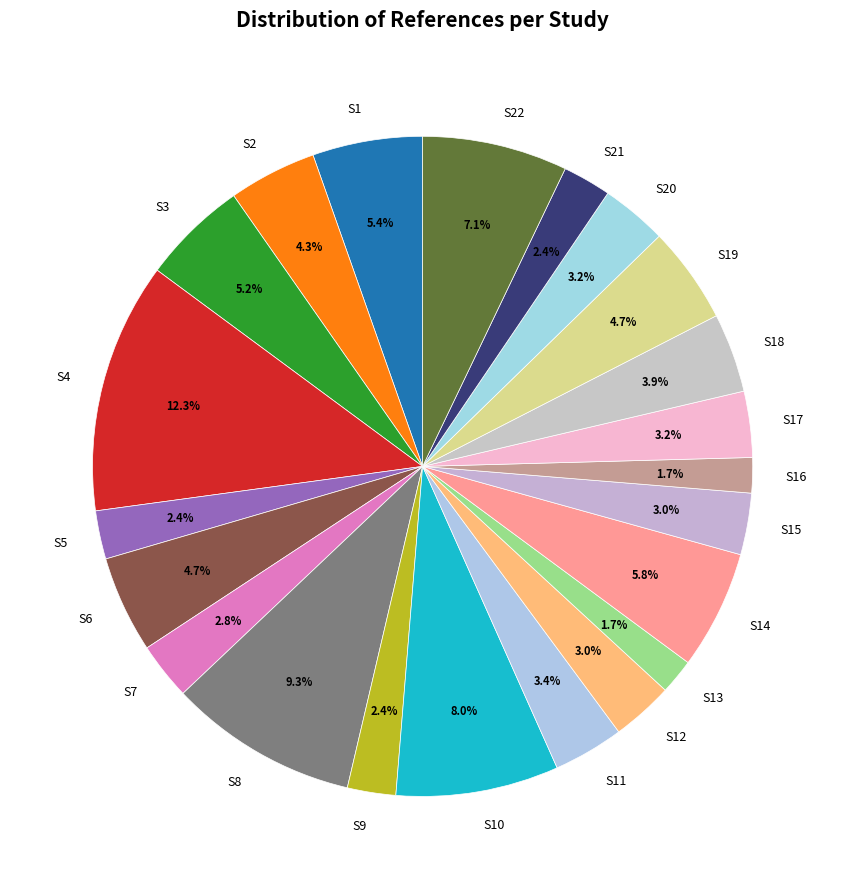

To the nearest percent, what is the difference between the S16 and S1 slice percentages?

4%